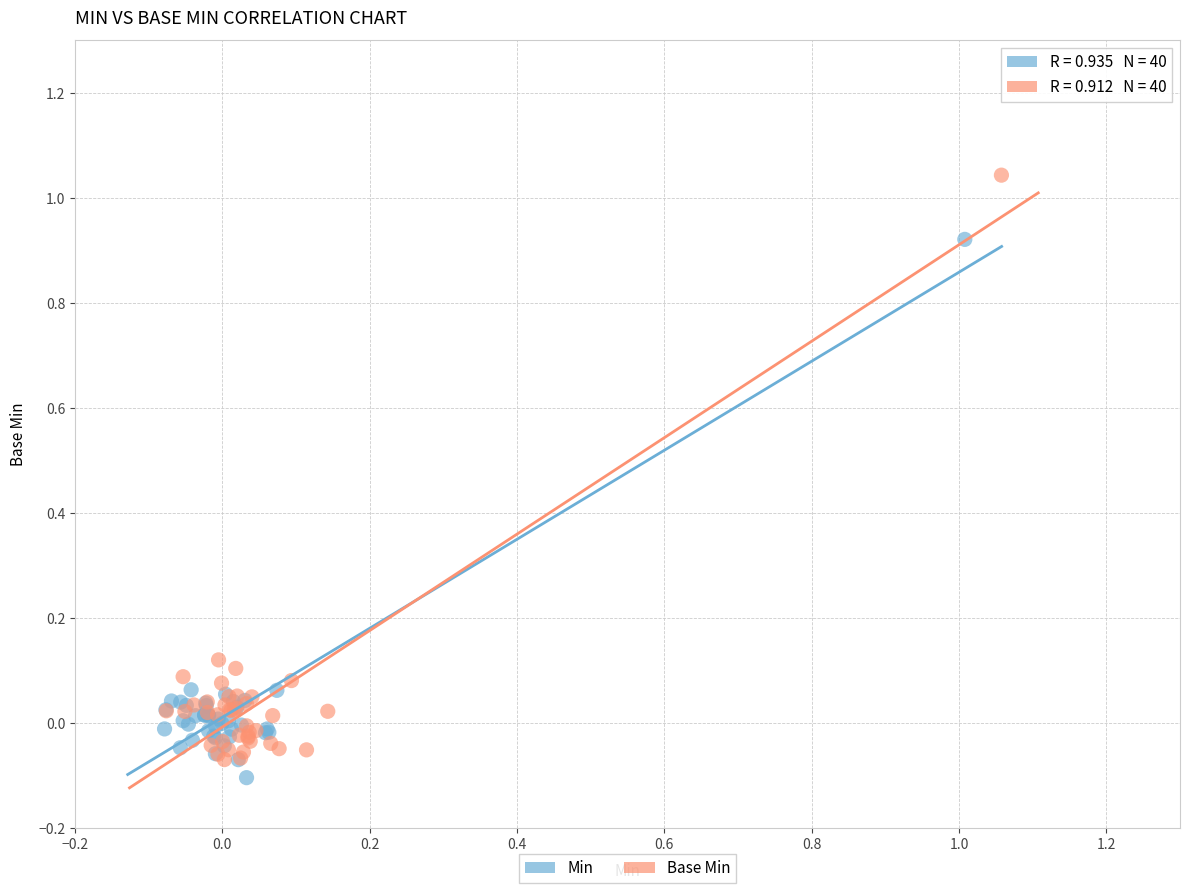

Which series contains the highest Y value?

Base Min